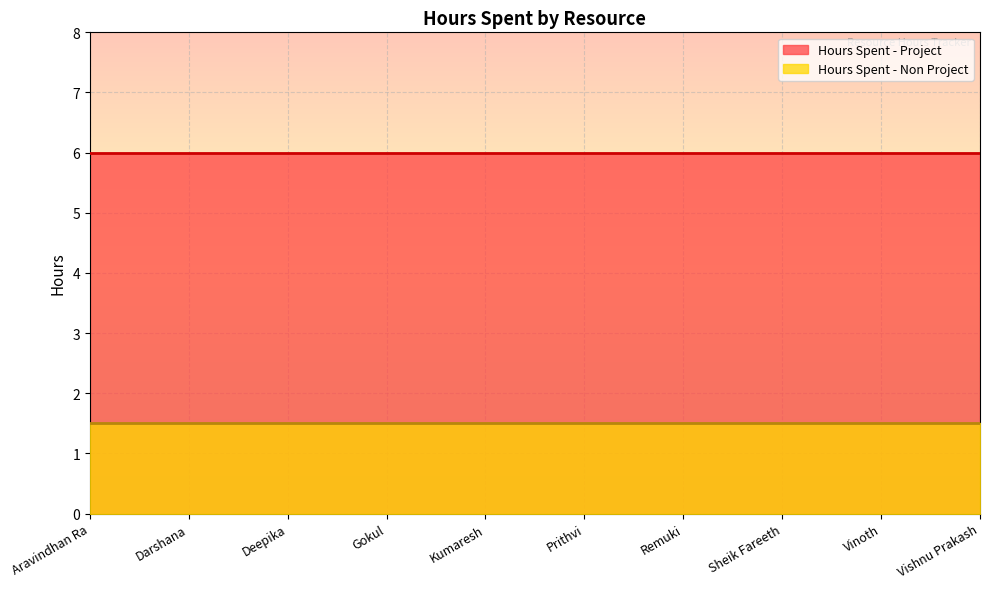

Is it true that Hours Spent - Non Project equals 1.5 at Aravindhan Ra?

True